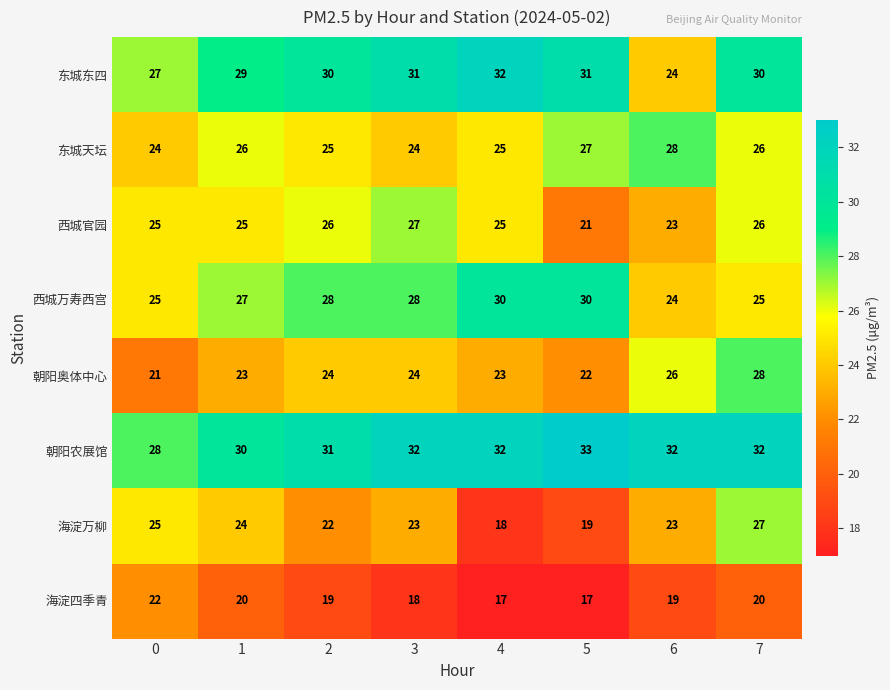

At which label does 朝阳农展馆 reach its peak?

5